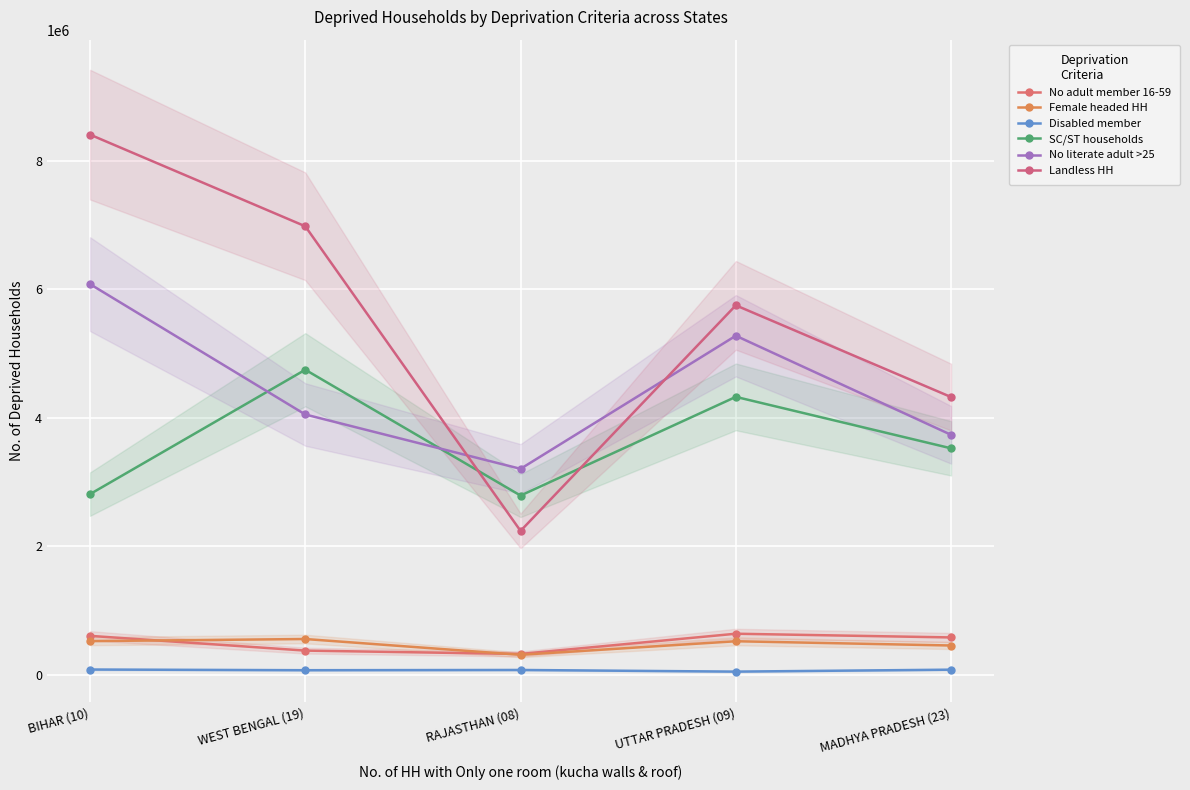

Where is Landless HH nearest to the value 5326315?

UTTAR PRADESH (09)